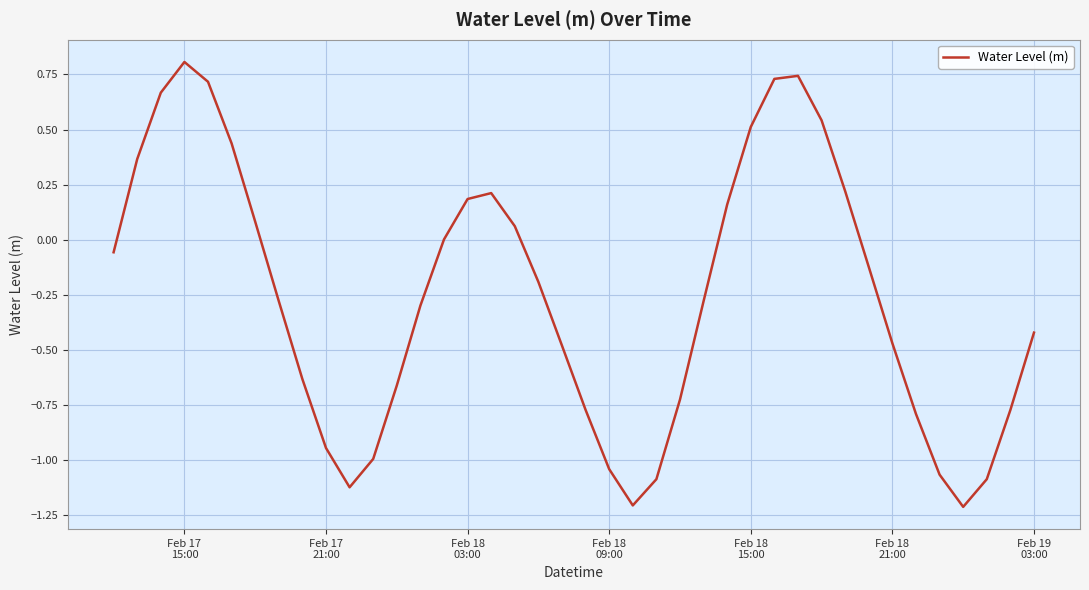

What is the greatest value displayed?

0.8